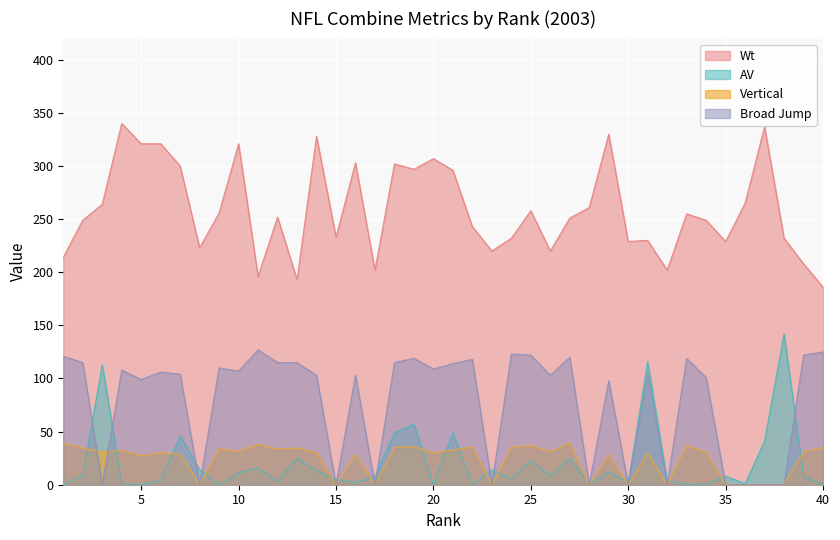

What is the difference between the highest and lowest values at 23?

220.0